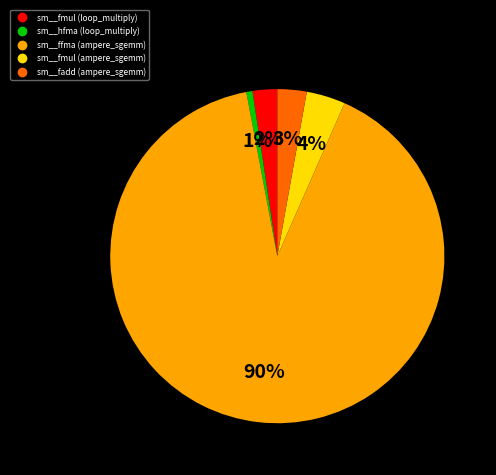

Do sm__hfma (loop_multiply) and sm__fmul (ampere_sgemm) together represent more than half of the pie?

No